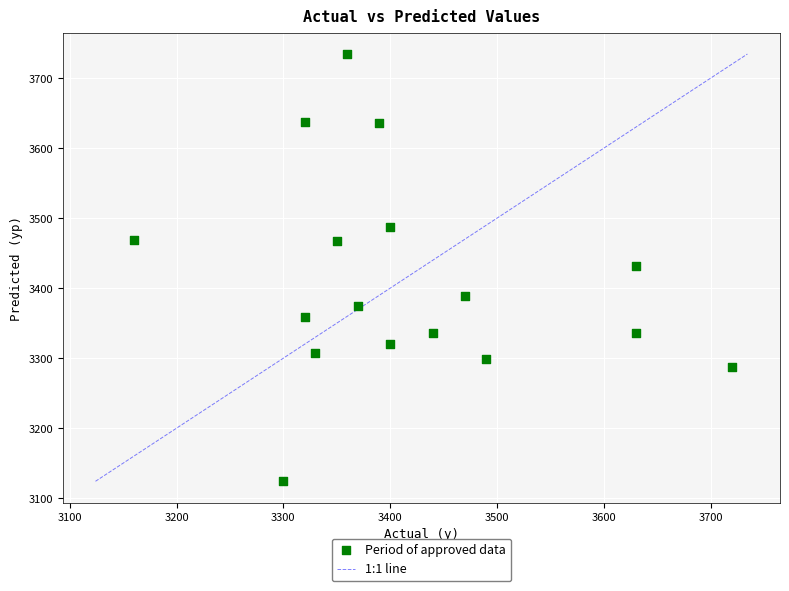

What is the range of Y values (max minus min)?

610.4